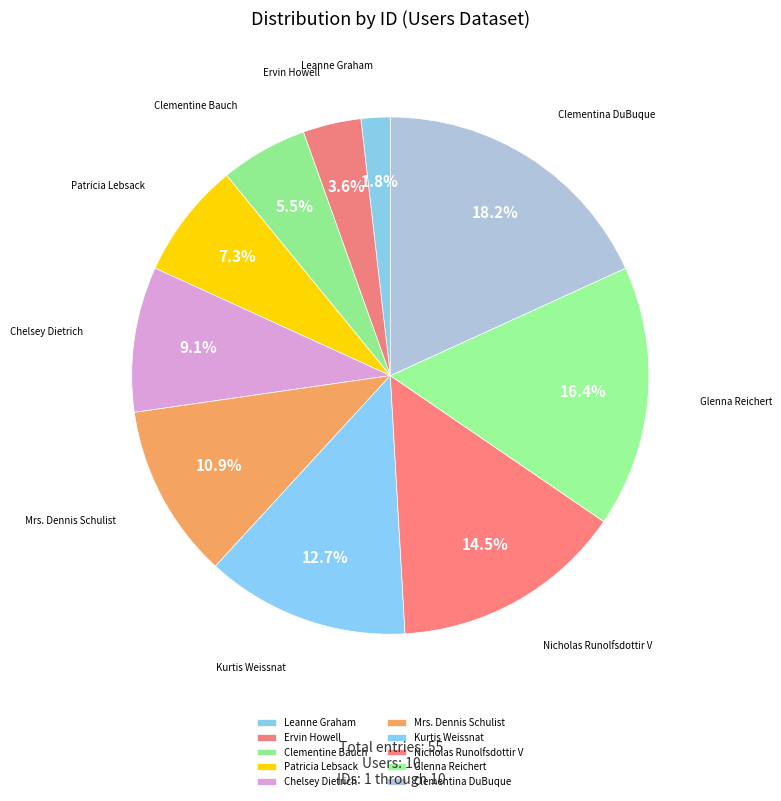

Is Glenna Reichert the majority of the pie?

No